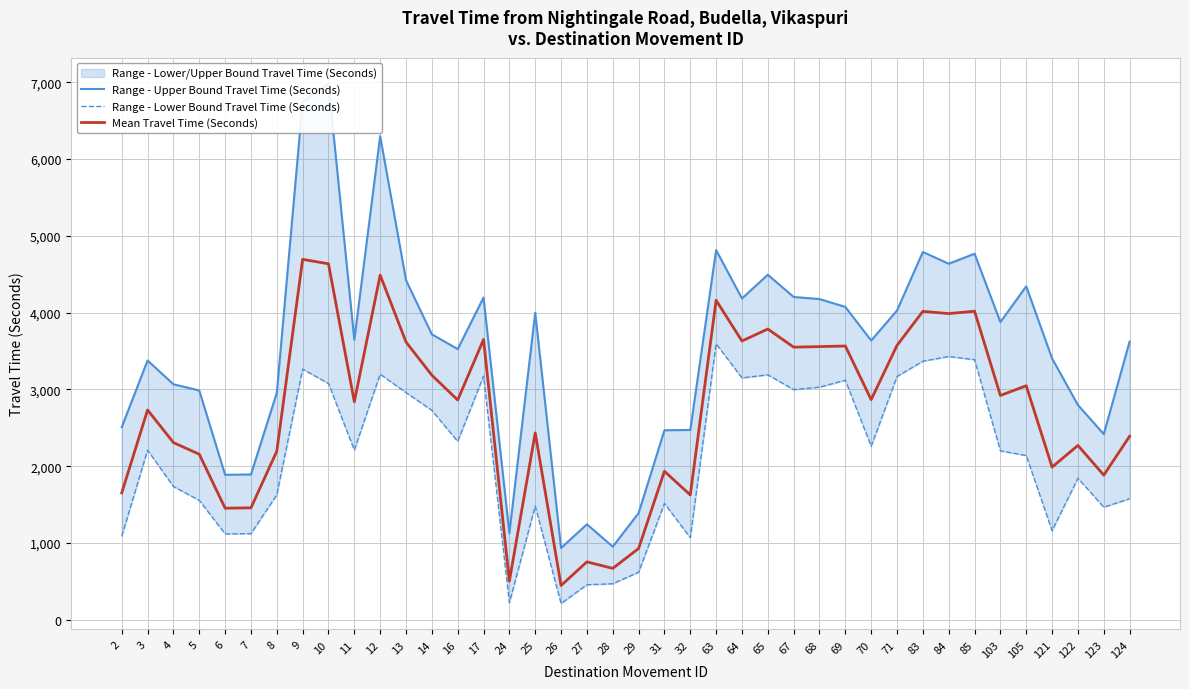

At which category is the sum across all series the highest?

9